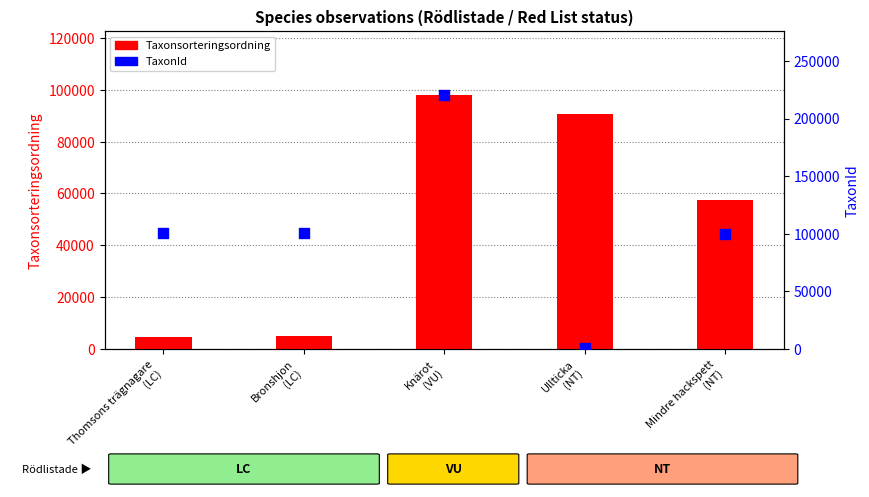

Which series has the widest spread of Y values?

TaxonId